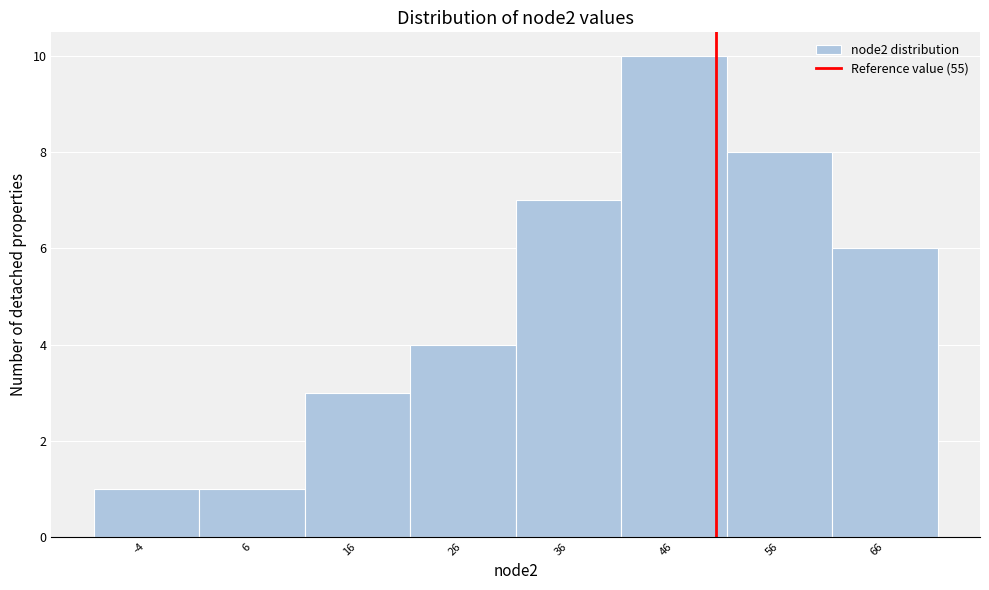

Reading left to right, extract all data points from this chart.

-4=1	6=1	16=3	26=4	36=7	46=10	56=8	66=6